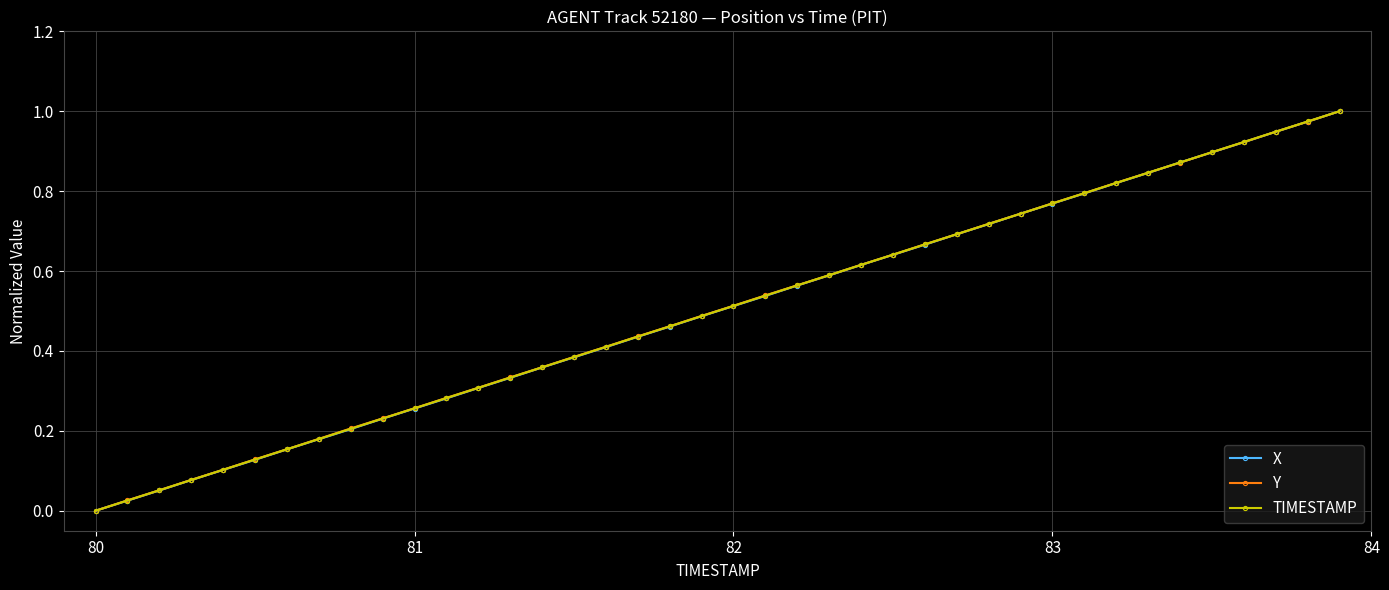

True or false: X has more than 2 interior local peaks.

False